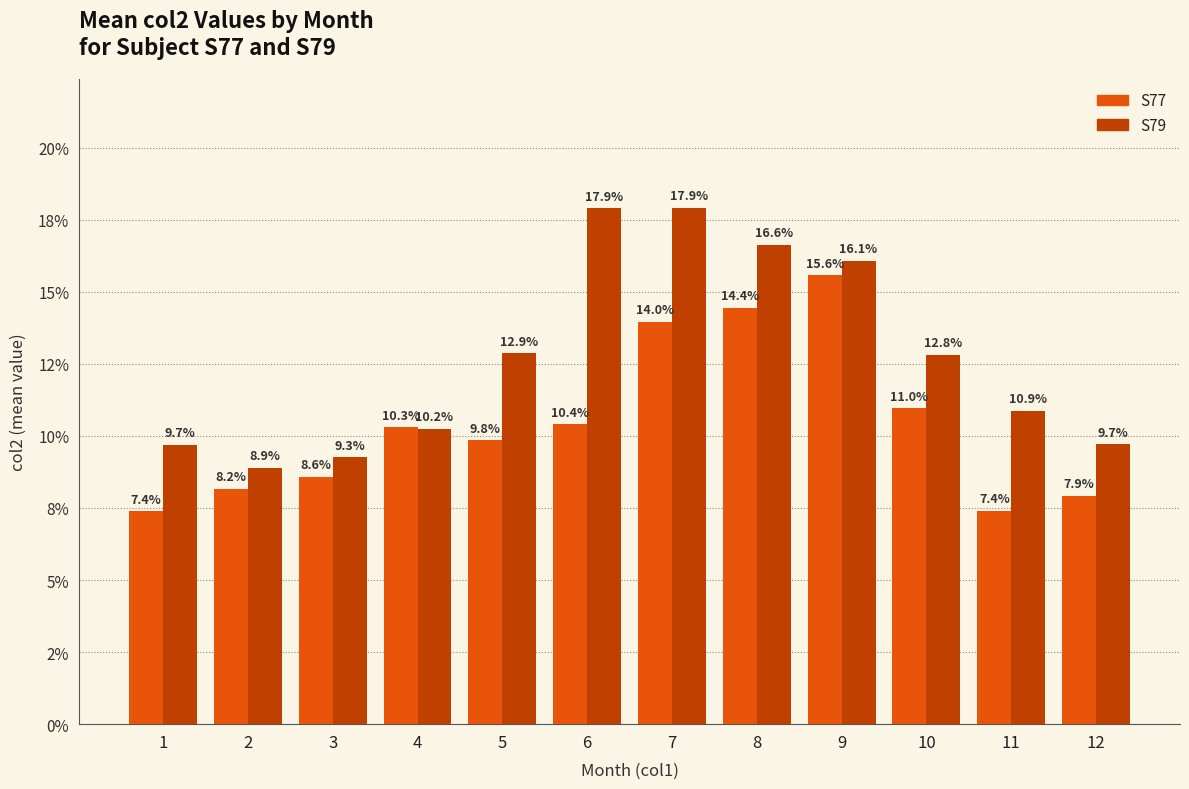

Reading left to right, extract all data points from this chart.

S77: 0.1	0.1	0.1	0.1	0.1	0.1	0.1	0.1	0.2	0.1	0.1	0.1
S79: 0.1	0.1	0.1	0.1	0.1	0.2	0.2	0.2	0.2	0.1	0.1	0.1